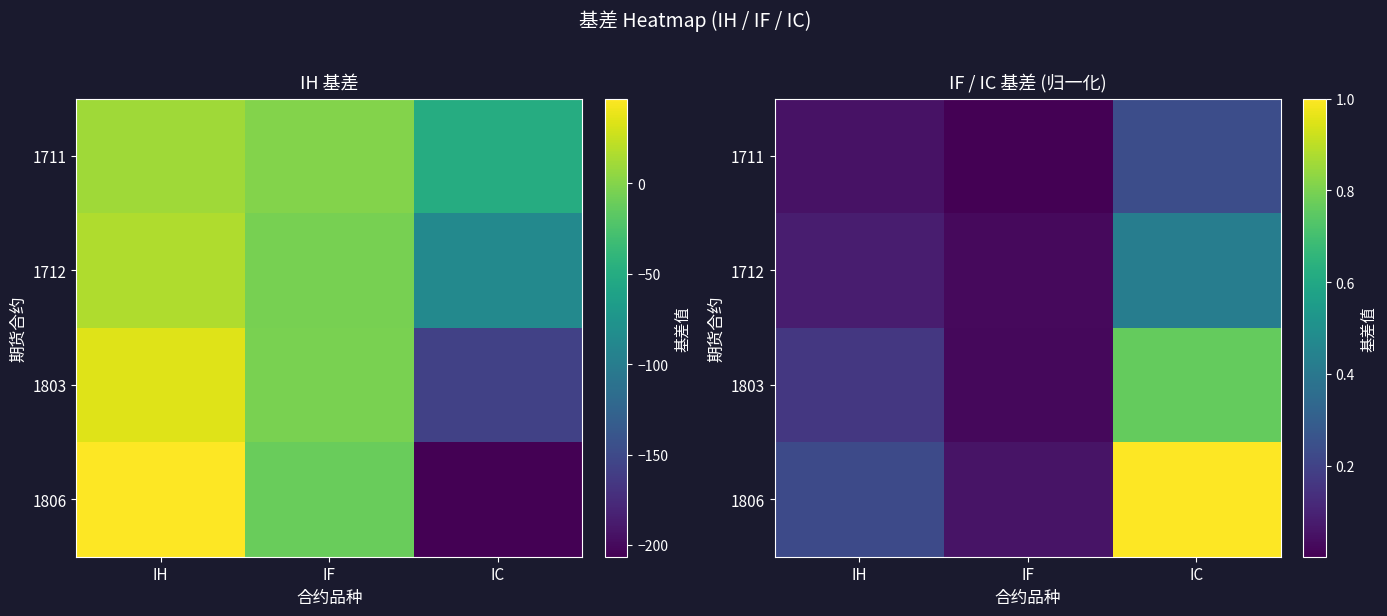

True or false: 1712 has a value of 0.1 at IH.

True